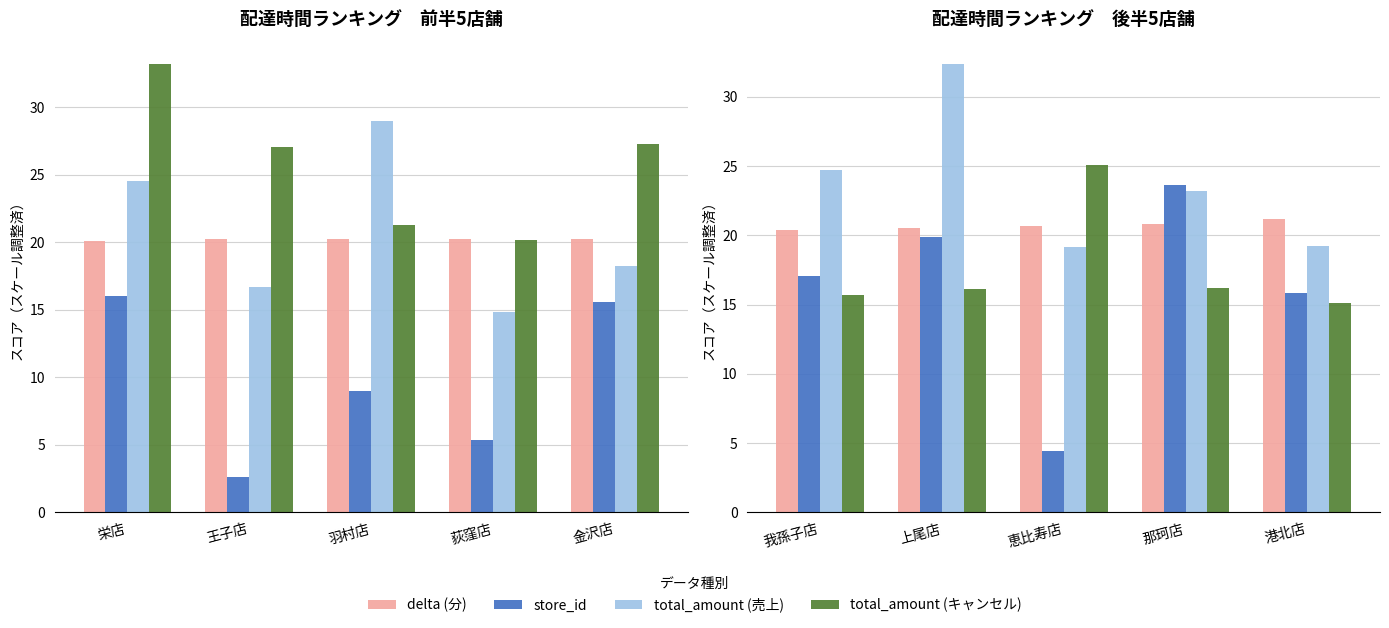

Between 那珂店 and 恵比寿店, which is larger?

那珂店